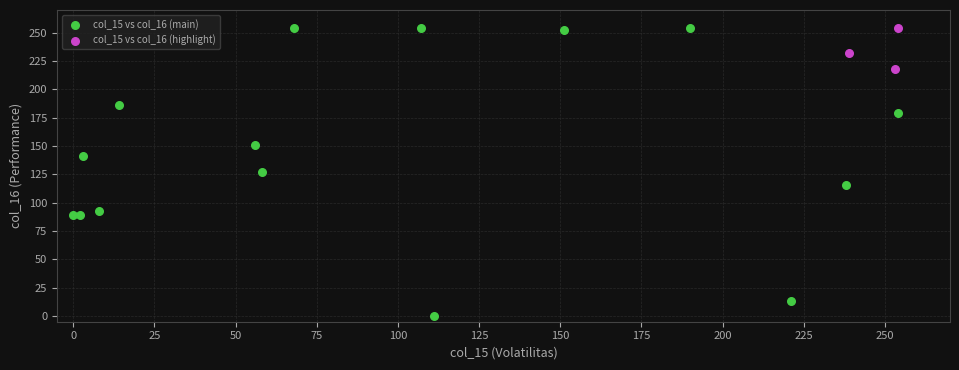

Which series contains the lowest Y value?

col_15 vs col_16 (main)